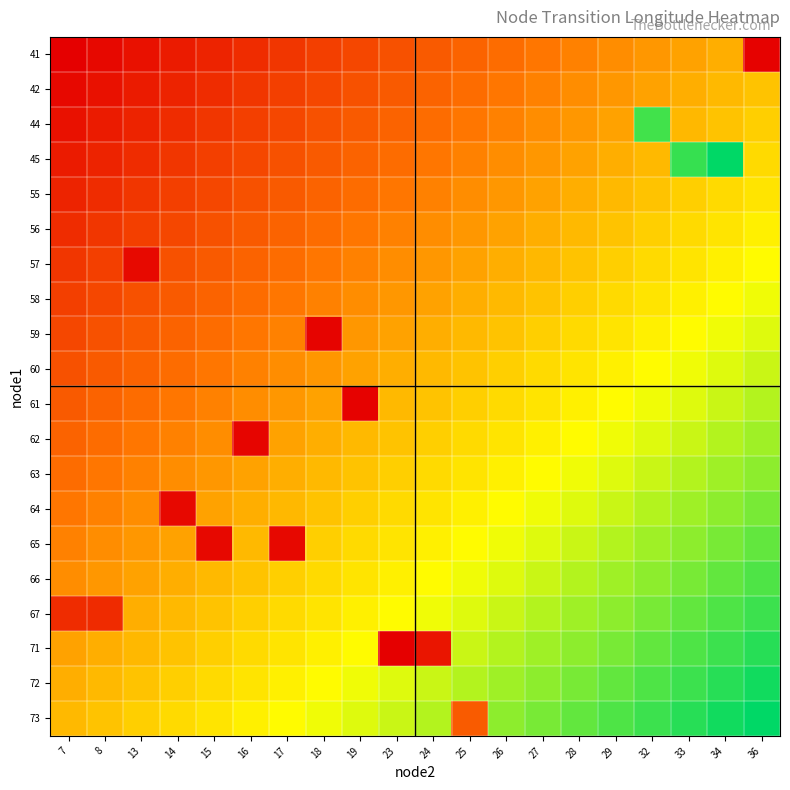

What is the maximum value shown in the chart?

141.3